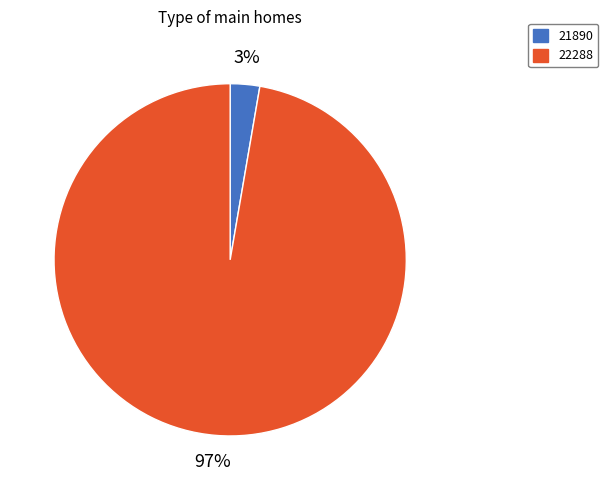

To the nearest percent, what is the combined percentage of 21890 and 22288?

100%